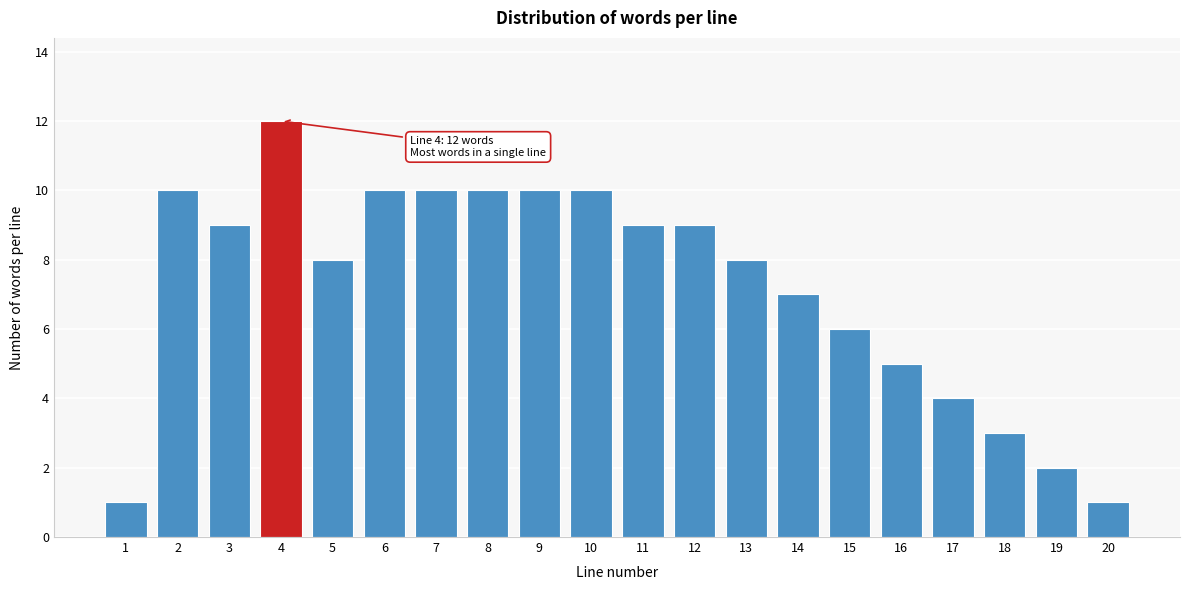

Reading left to right, what are all the values shown in this chart?

1	10	9	12	8	10	10	10	10	10	9	9	8	7	6	5	4	3	2	1